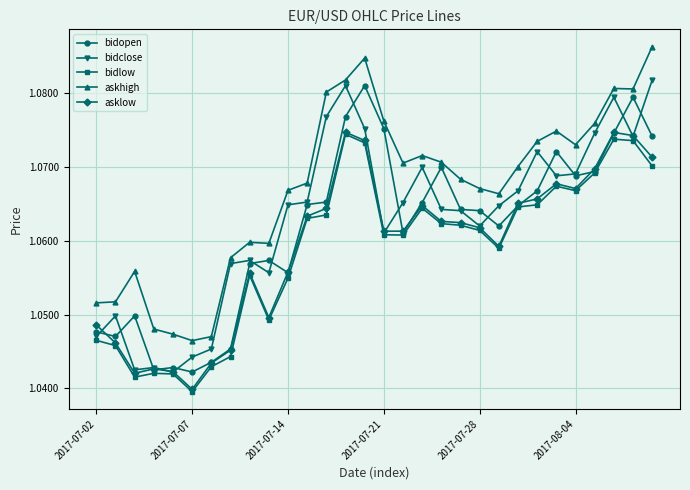

True or false: bidlow has more than 0 points higher than both neighbors.

True